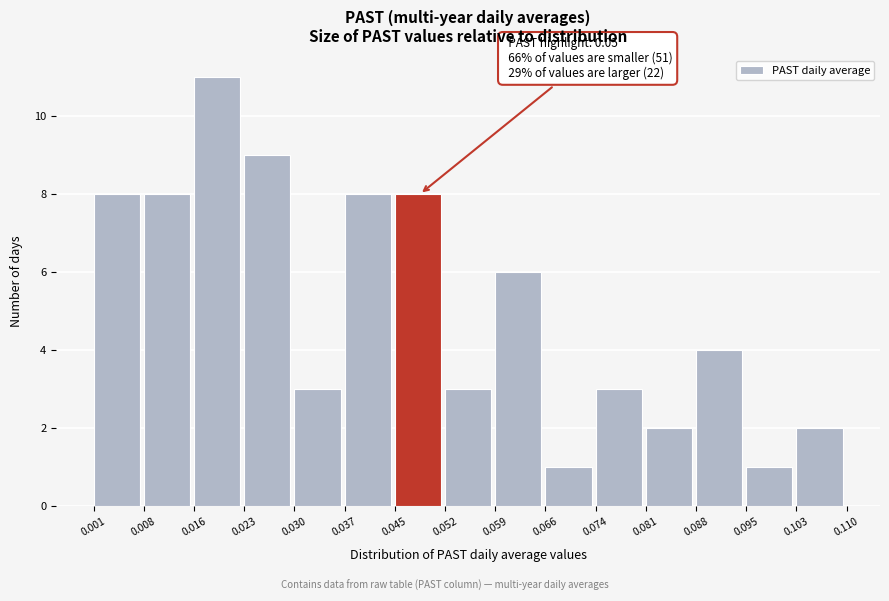

Which range on the x-axis has the tallest bar?

0.016 to 0.023